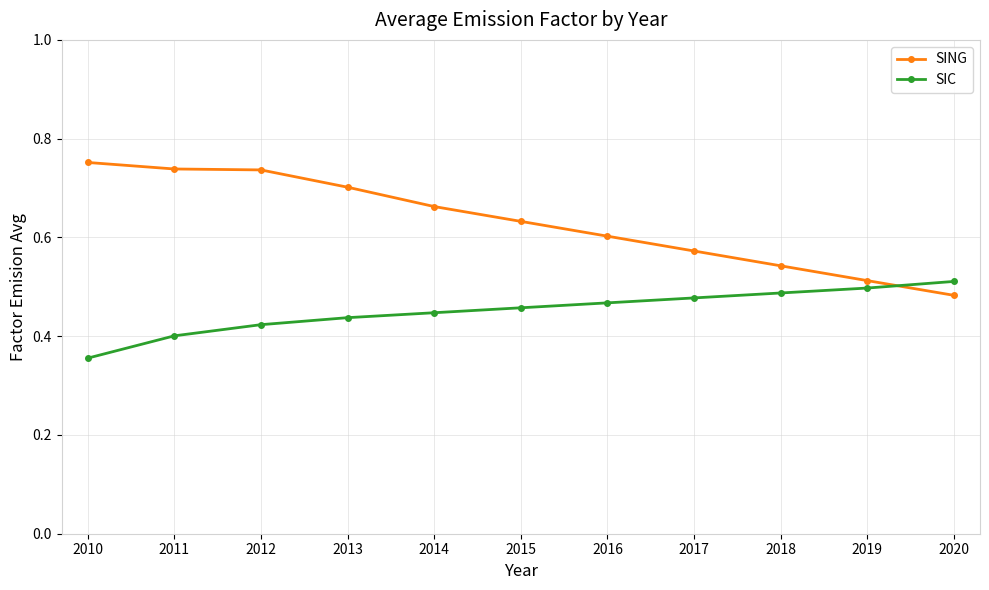

True or false: SIC has a value of 0.4 at 2010.

True